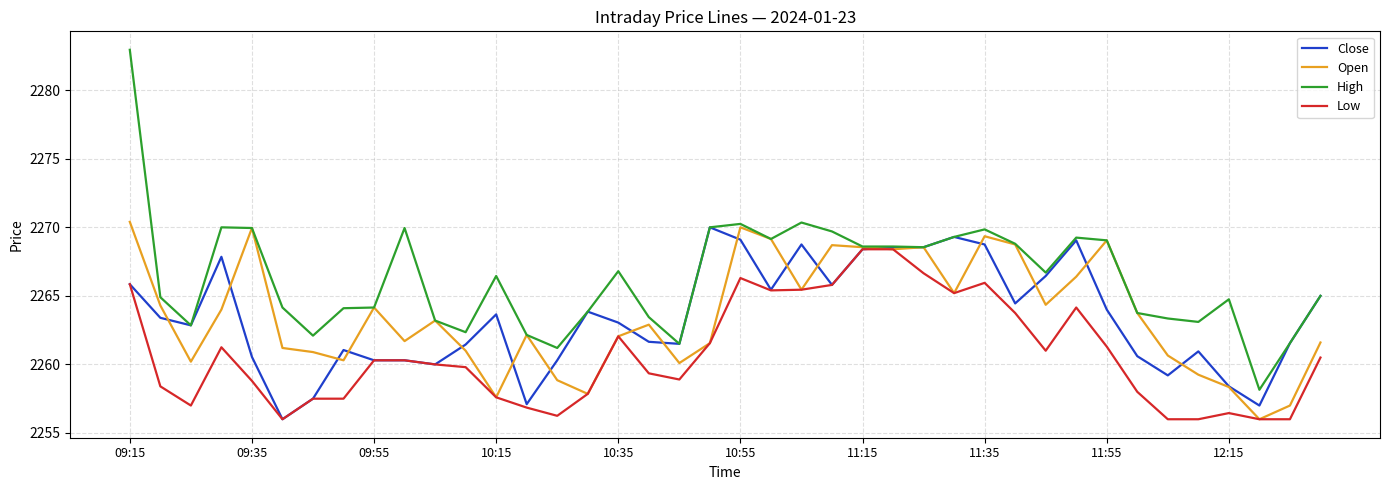

What is the smallest value displayed?

2256.0